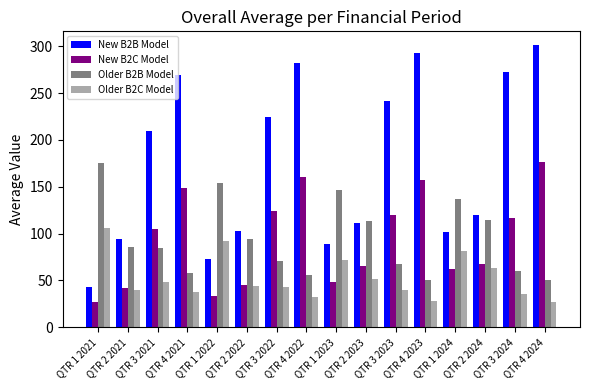

What is the sum of all Older B2C Model values?

842